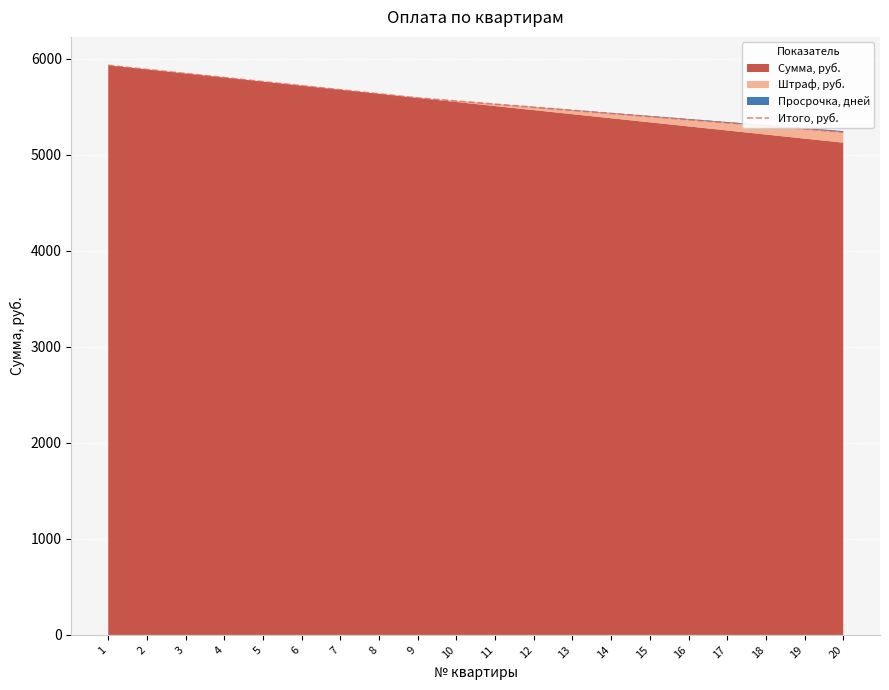

Does the chart display data point markers on the line(s)?

No